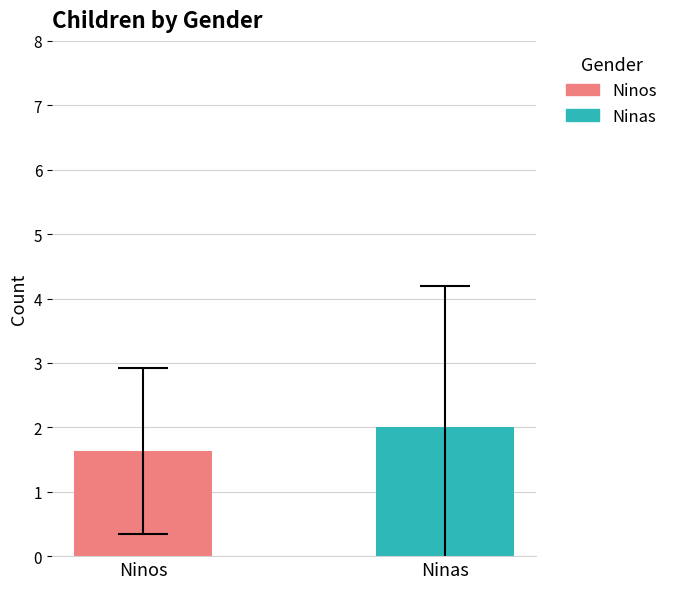

What is the highest value of the Ninos series?

1.6